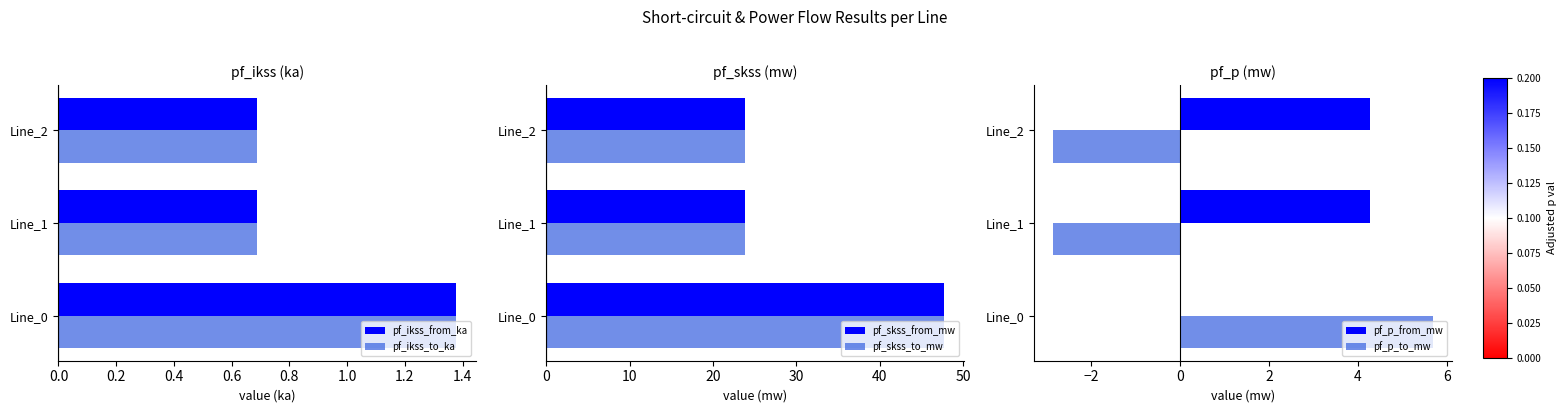

What is the approximate value of pf_ikss_from_ka at Line_1?

0.7